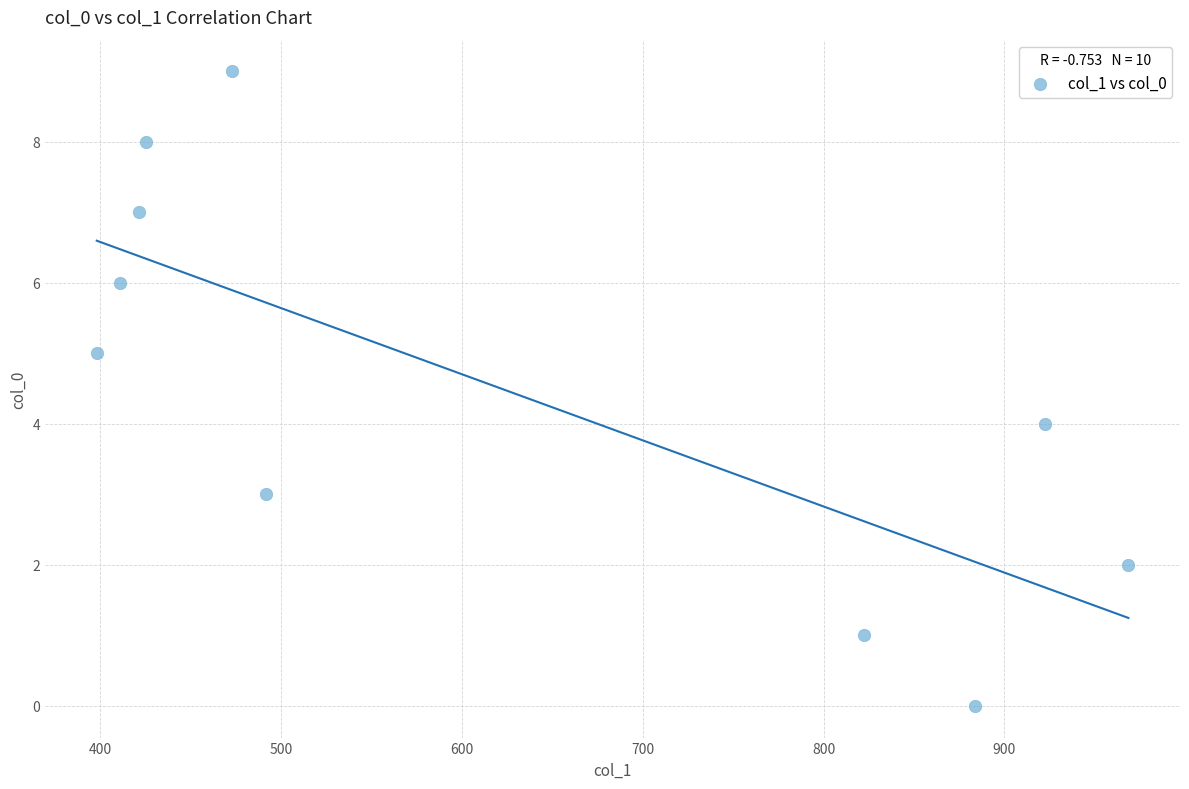

What is the range of Y values (max minus min)?

9